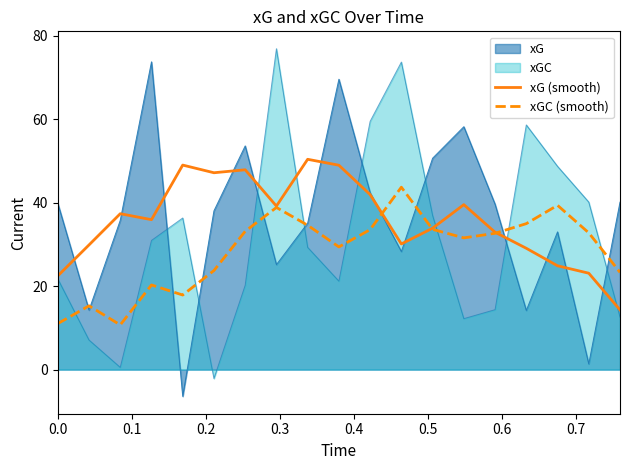

Does the chart display data point markers on the line(s)?

No